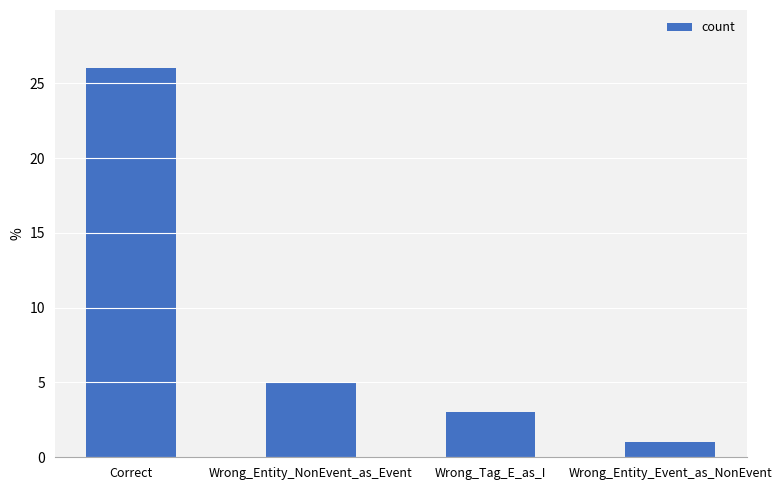

The chart shows a value of 41 at Correct. True or false?

False